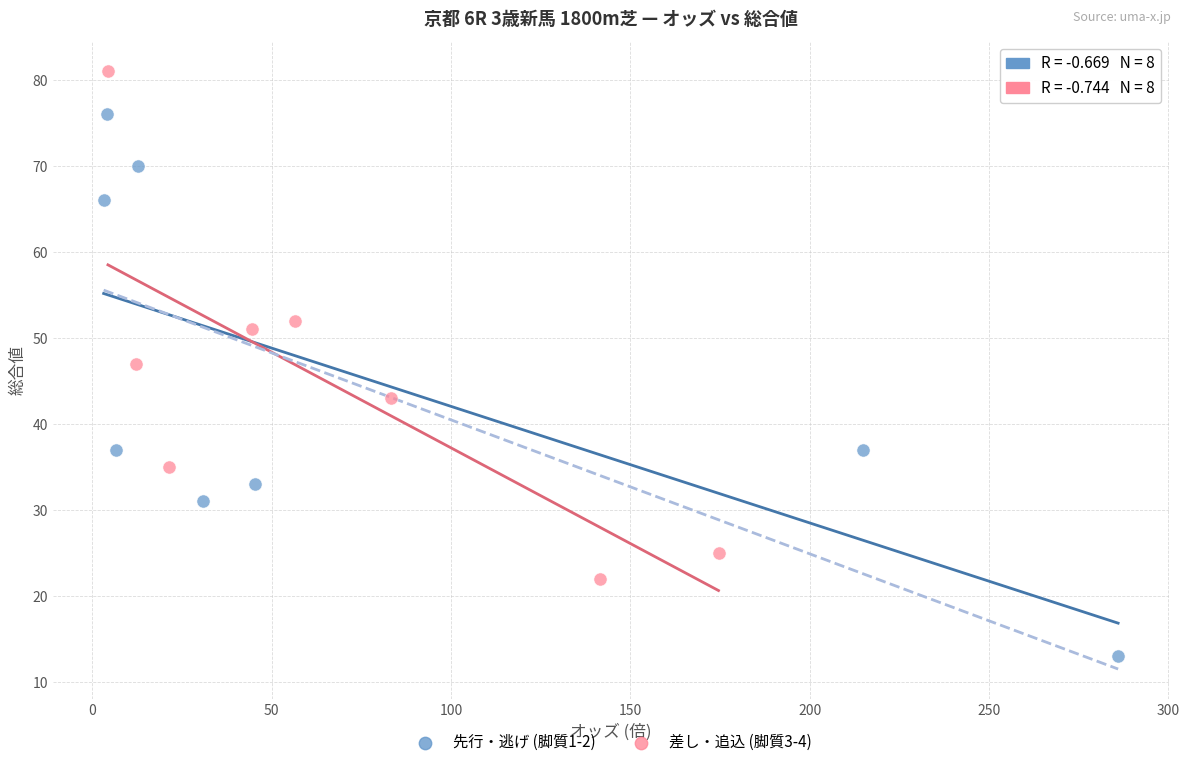

Which series reaches the minimum Y coordinate?

先行・逃げ (脚質1-2)